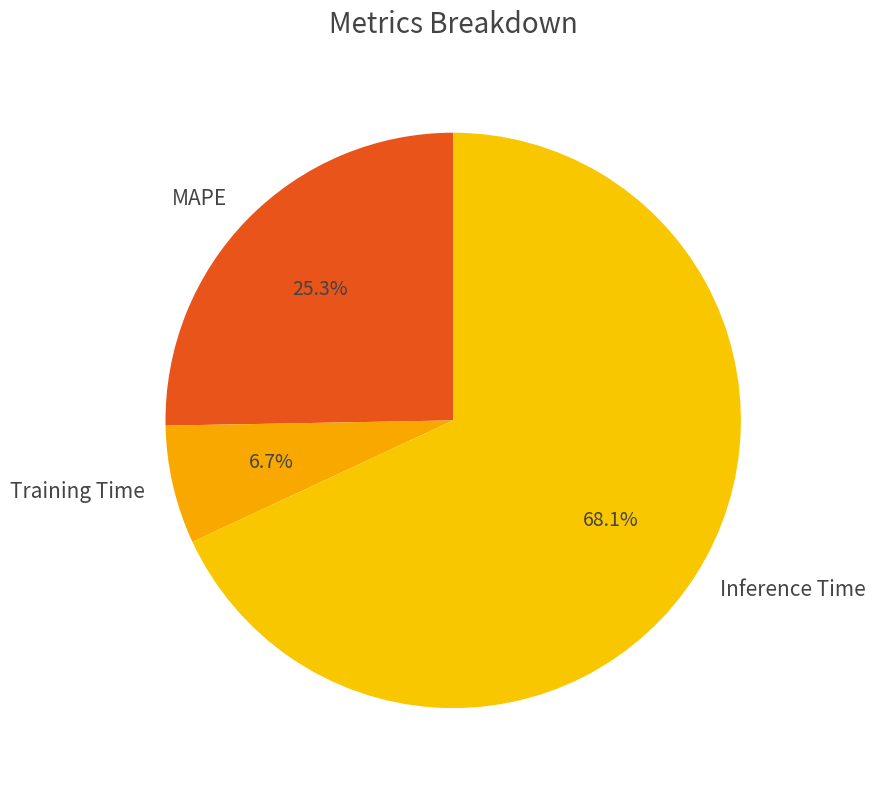

Is it true that Inference Time is 68% of the pie?

True